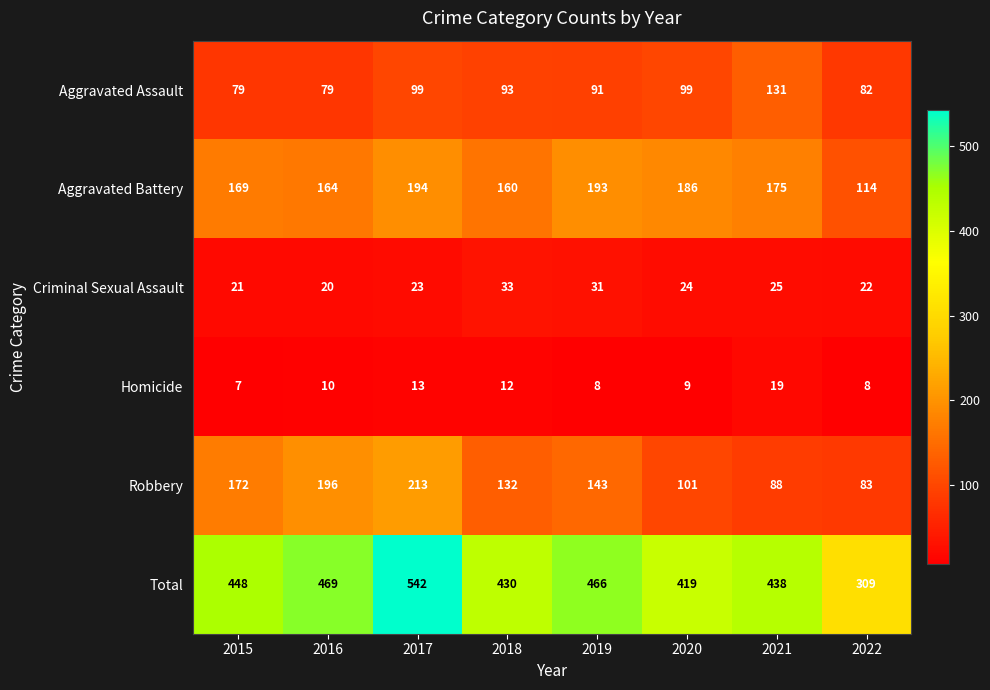

At which category is the sum across all series the highest?

2017